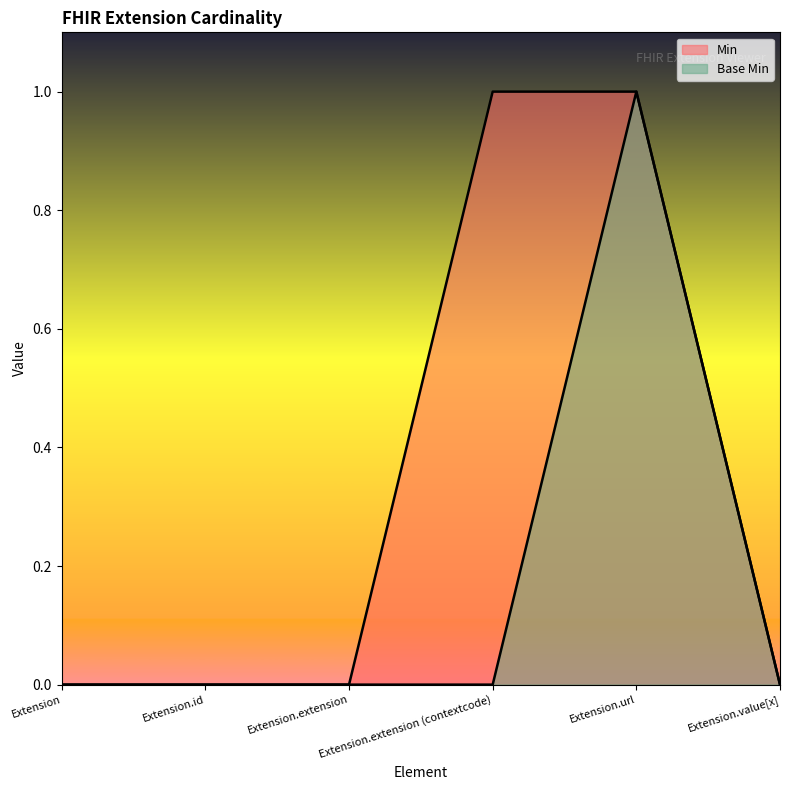

What is the greatest value displayed?

1